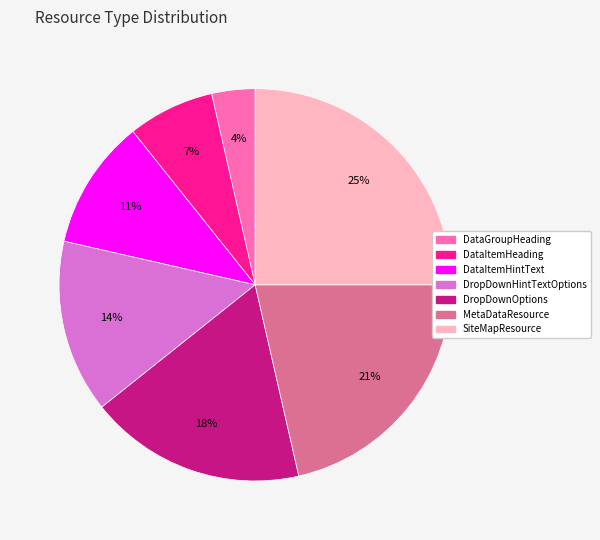

Count the number of slices in the pie.

7